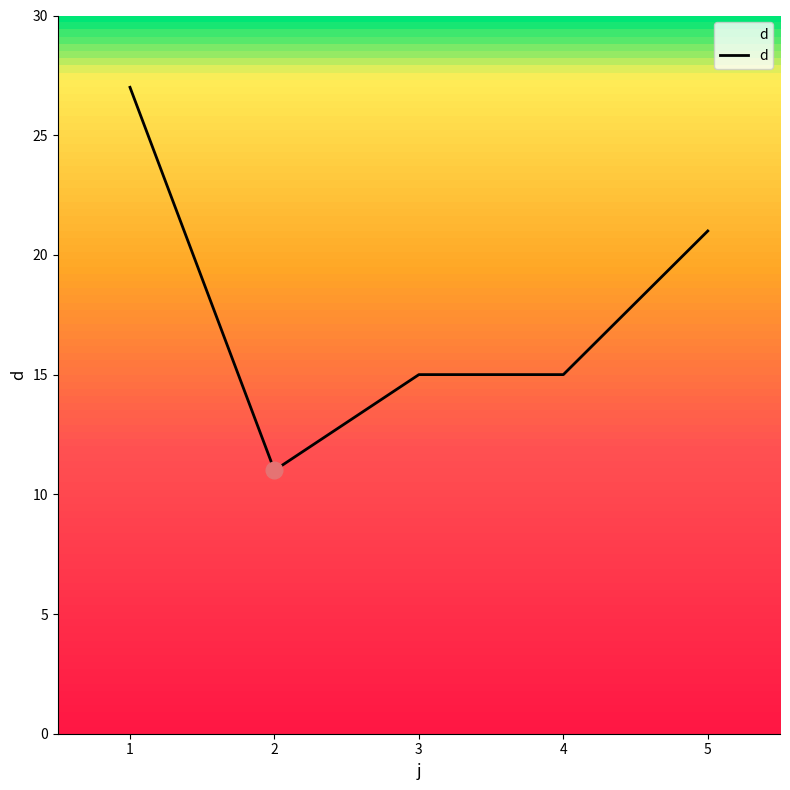

What is the change in value from 4 to 5?

+6